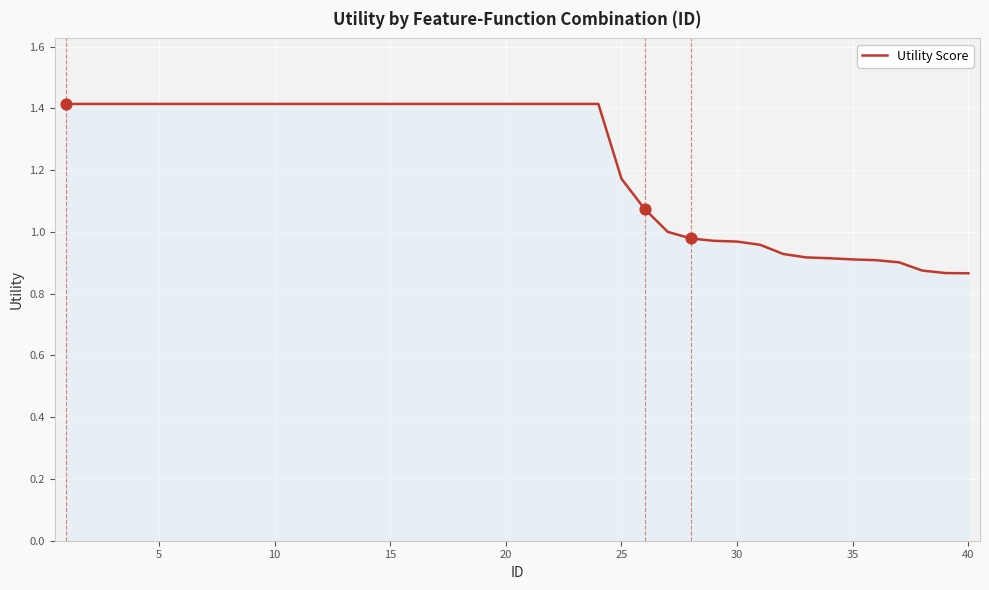

What is the greatest value displayed?

1.4